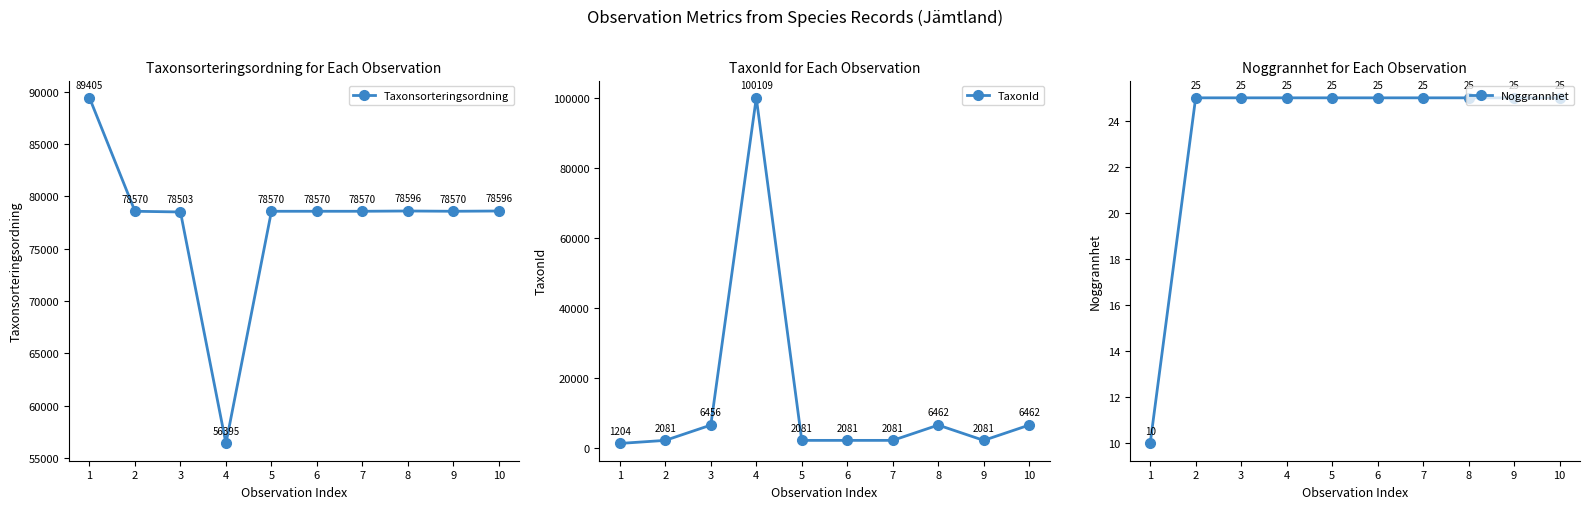

Reading left to right, transcribe all the data shown in this chart.

Taxonsorteringsordning: 1=89405	2=78570	3=78503	4=56395	5=78570	6=78570	7=78570	8=78596	9=78570	10=78596
TaxonId: 1=1204	2=2081	3=6456	4=100109	5=2081	6=2081	7=2081	8=6462	9=2081	10=6462
Noggrannhet: 1=10	2=25	3=25	4=25	5=25	6=25	7=25	8=25	9=25	10=25